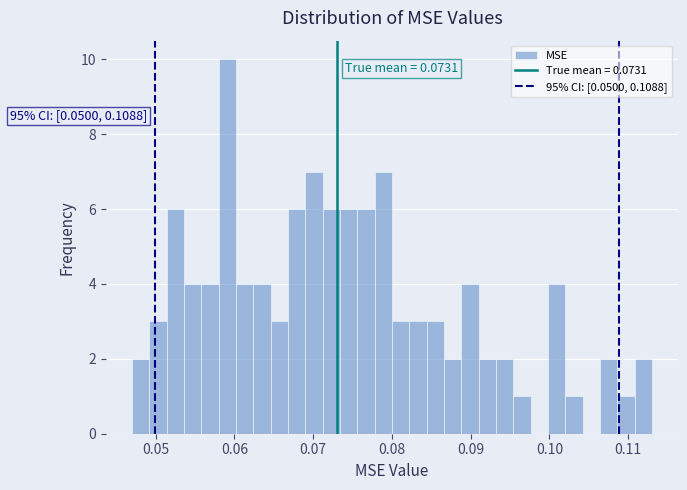

Around what value on the x-axis is the tallest bar? Give the approximate position of its centre, as read against the axis.

0.059